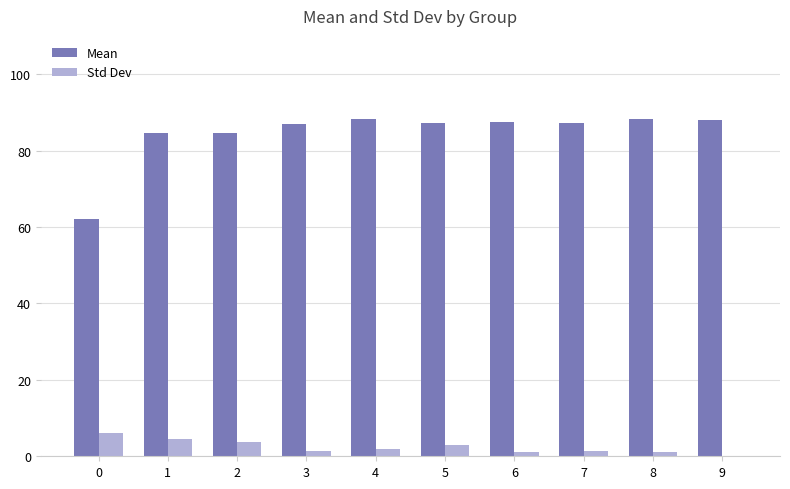

True or false: Std Dev has a value of 1.5 at 3.

True